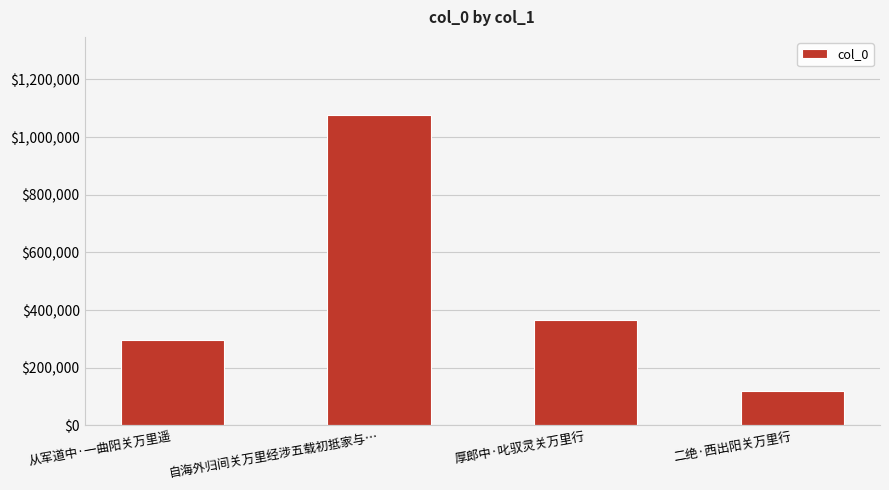

Count the number of categories in the chart.

4